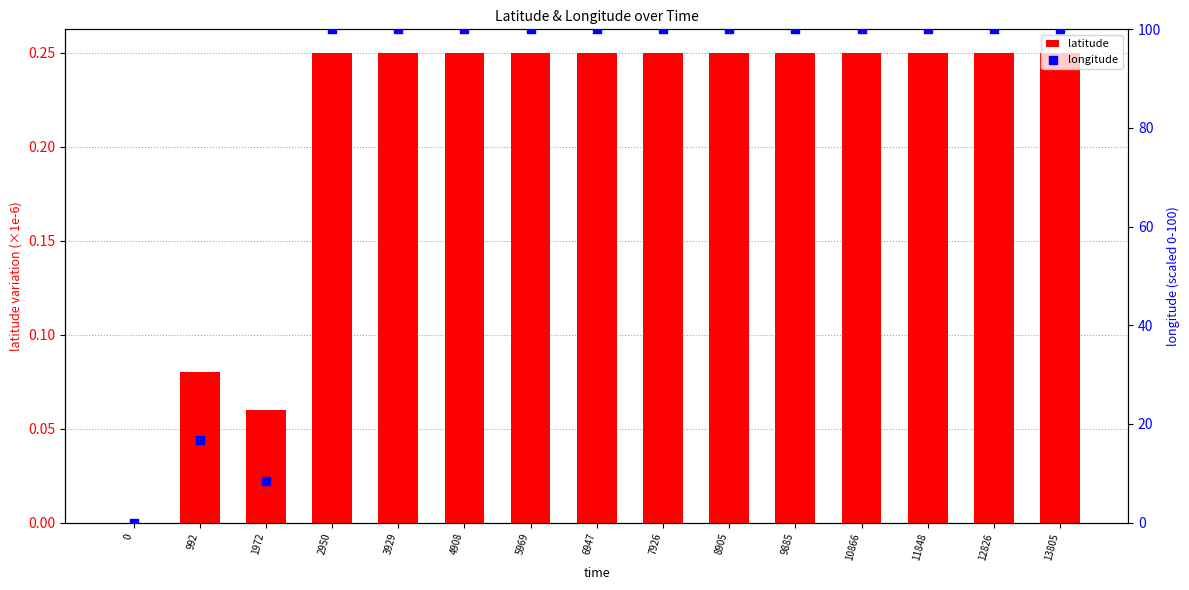

What is the total value across all series at 5969?

100.2